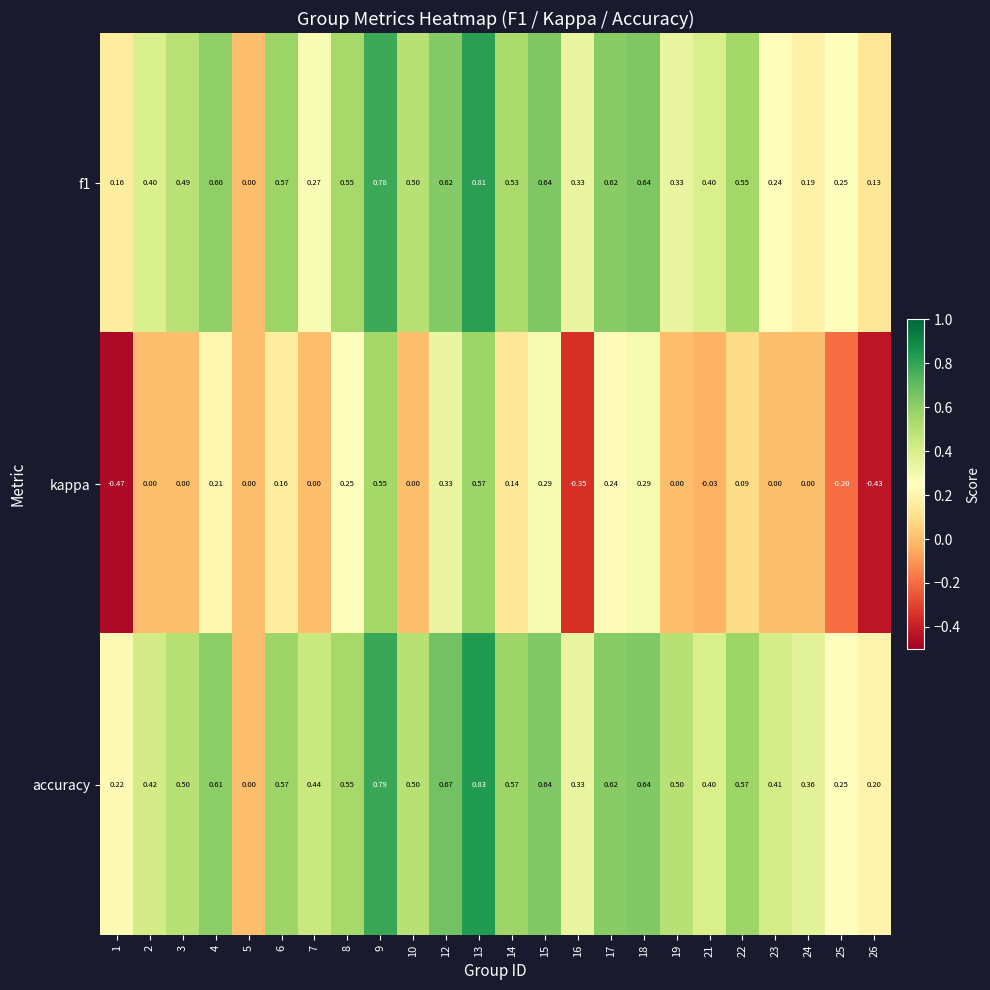

At which category is the sum across all series the highest?

13